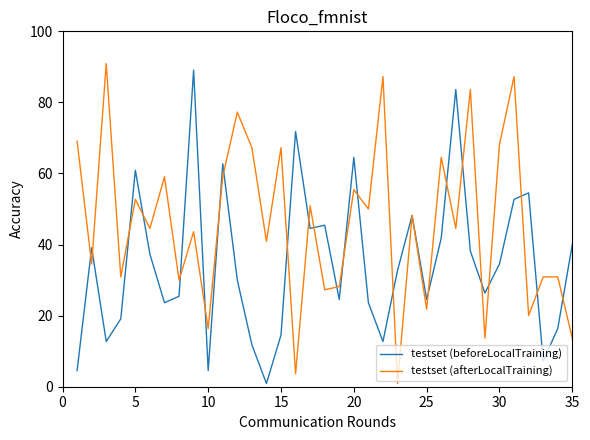

Which series has the largest total across all categories?

testset (afterLocalTraining)